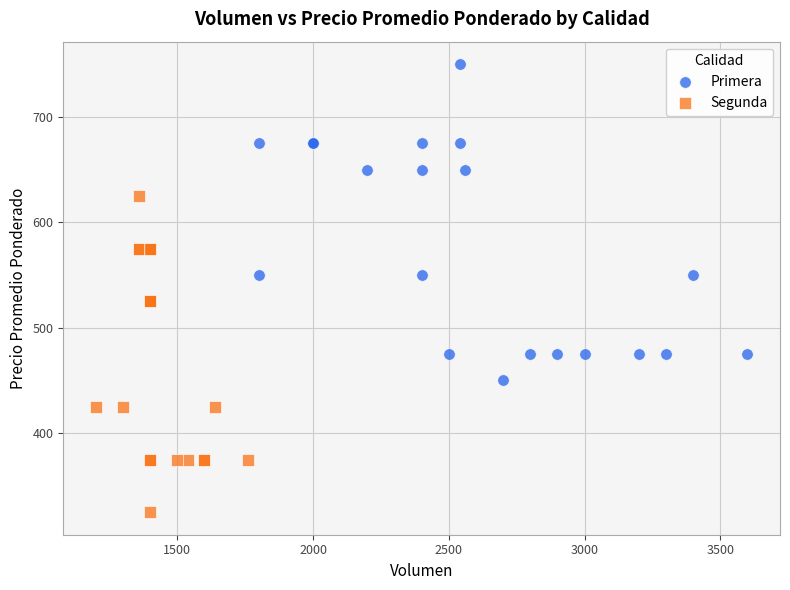

Which series contains the highest Y value?

Primera